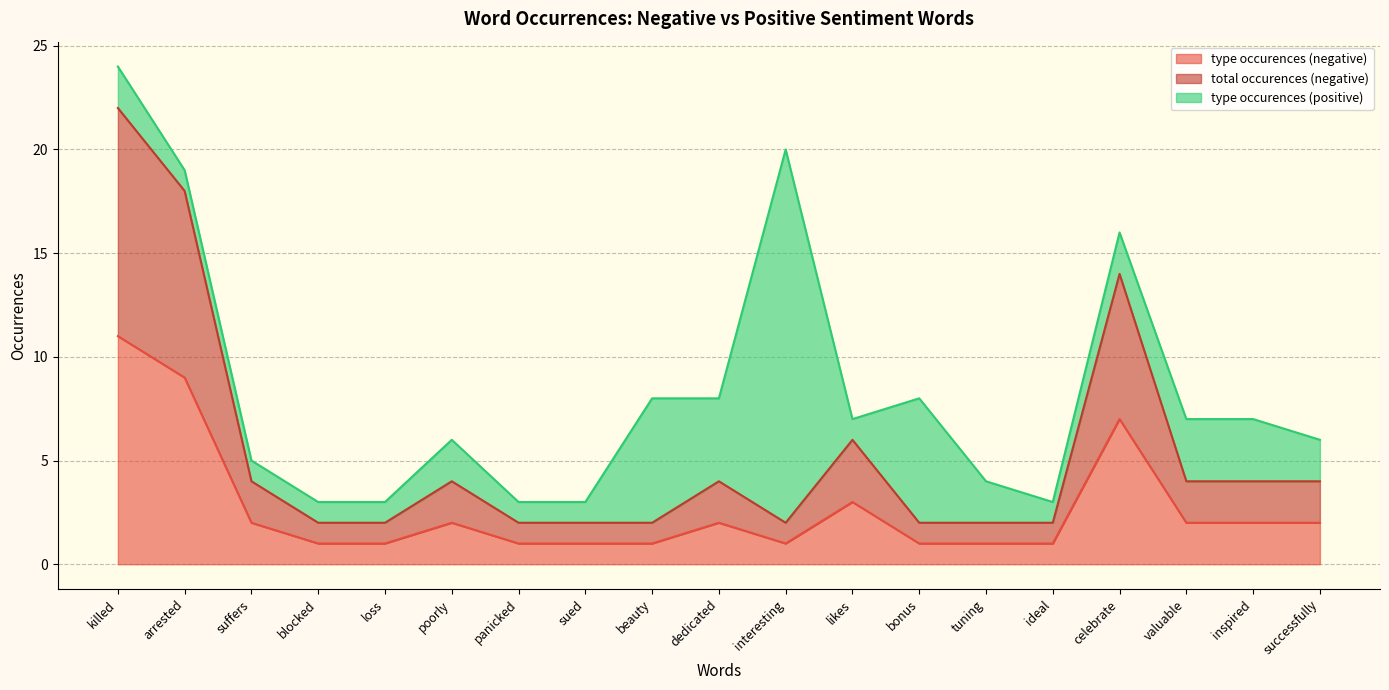

What is the value of the type occurences (negative) point at the 3rd from the left?

2